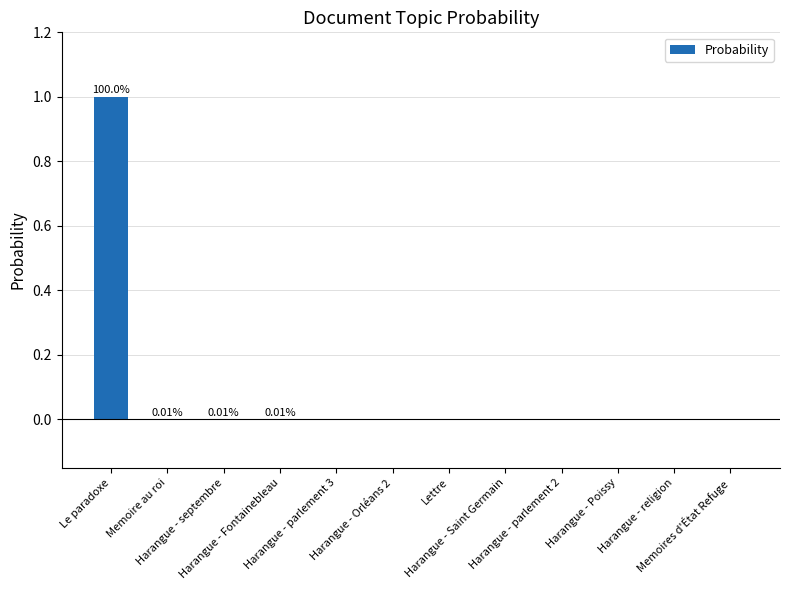

What is the sum of all values?

1.0